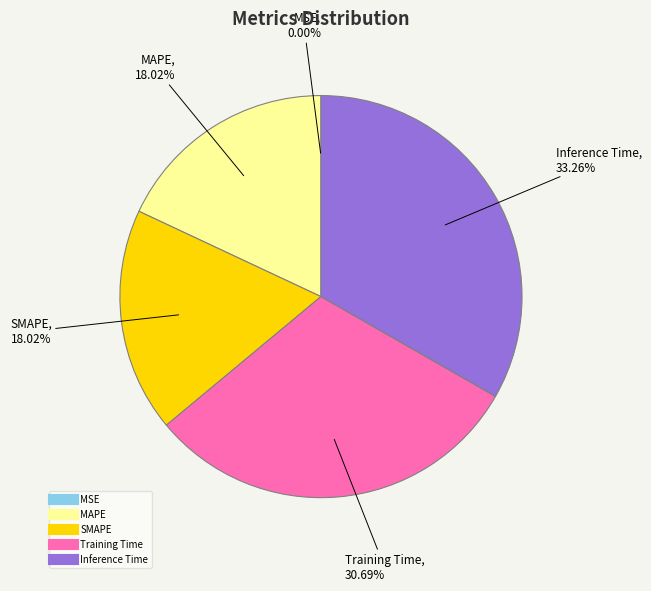

Which slice is the largest?

Inference Time